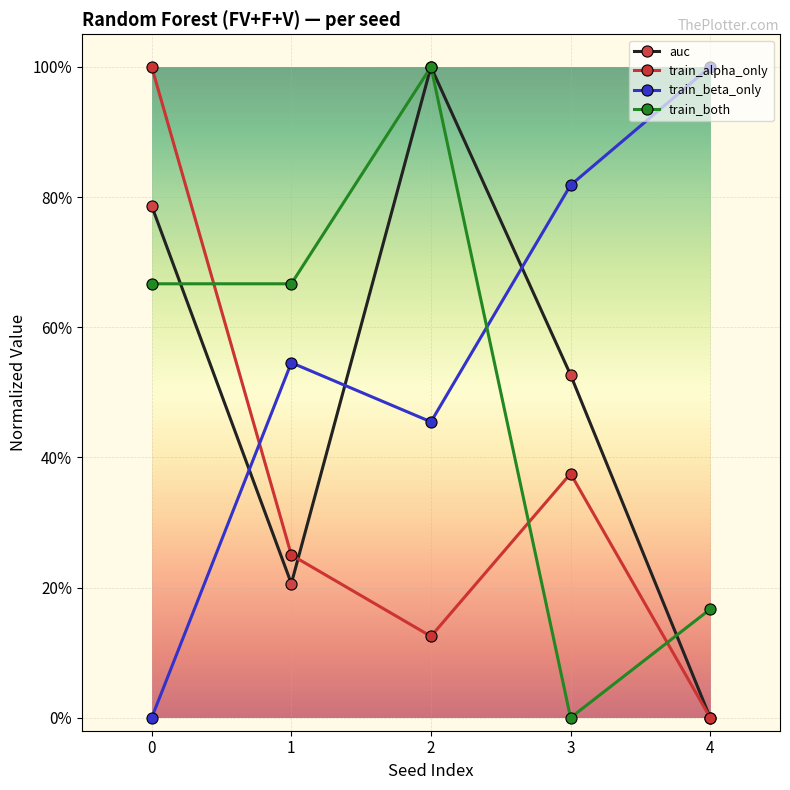

True or false: train_both has a value of 0.2 at 4.

False